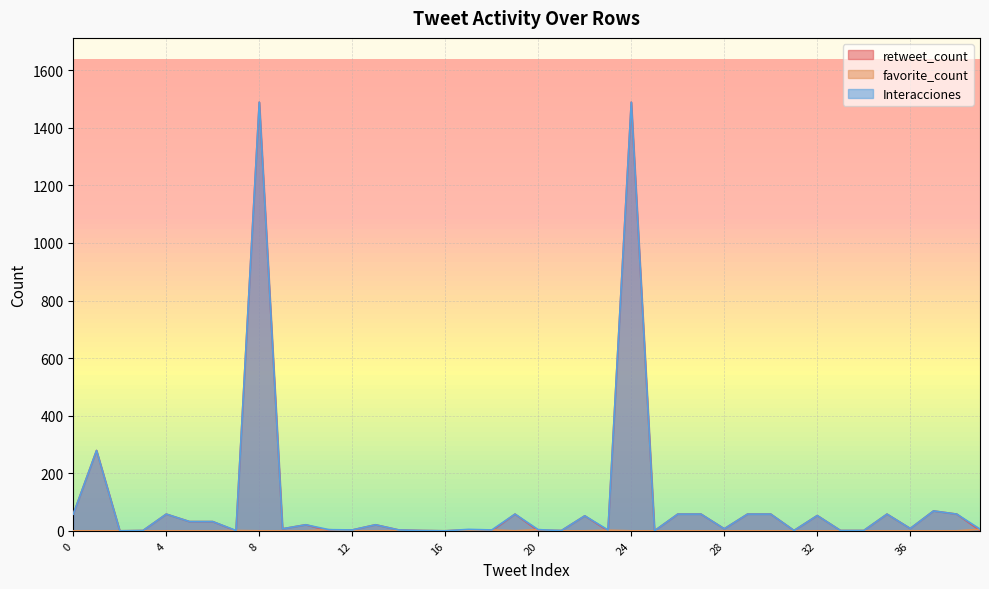

True or false: Interacciones and retweet_count cross at least once.

False